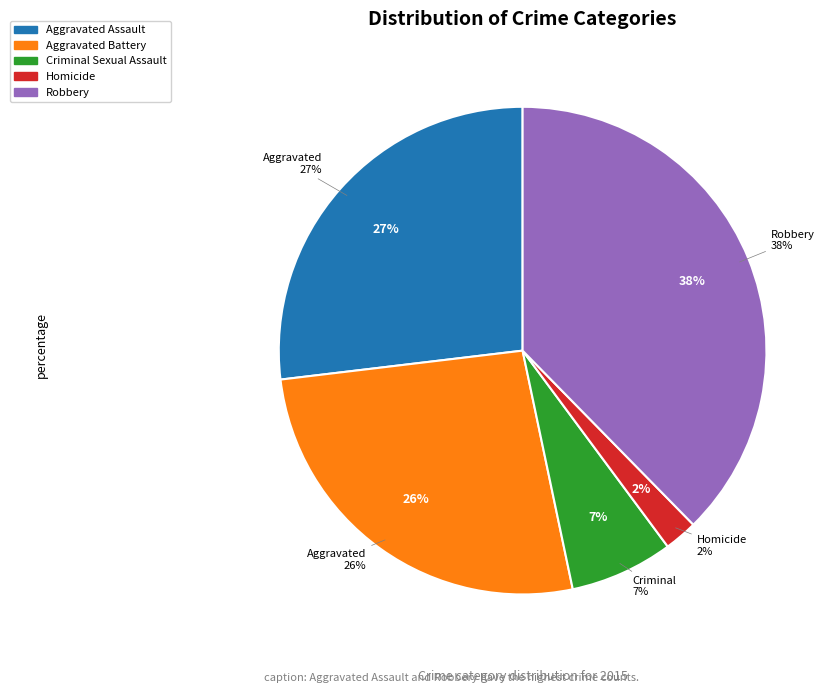

What is the ratio of the value at Aggravated Battery to the value at Criminal Sexual Assault?

3.9